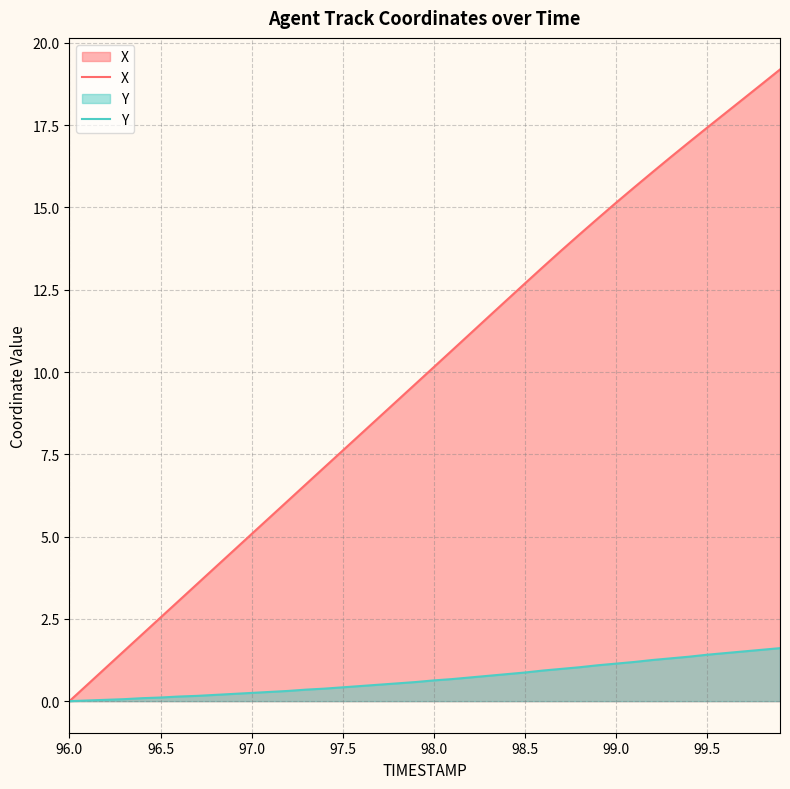

How many data points in Y are above 0?

39